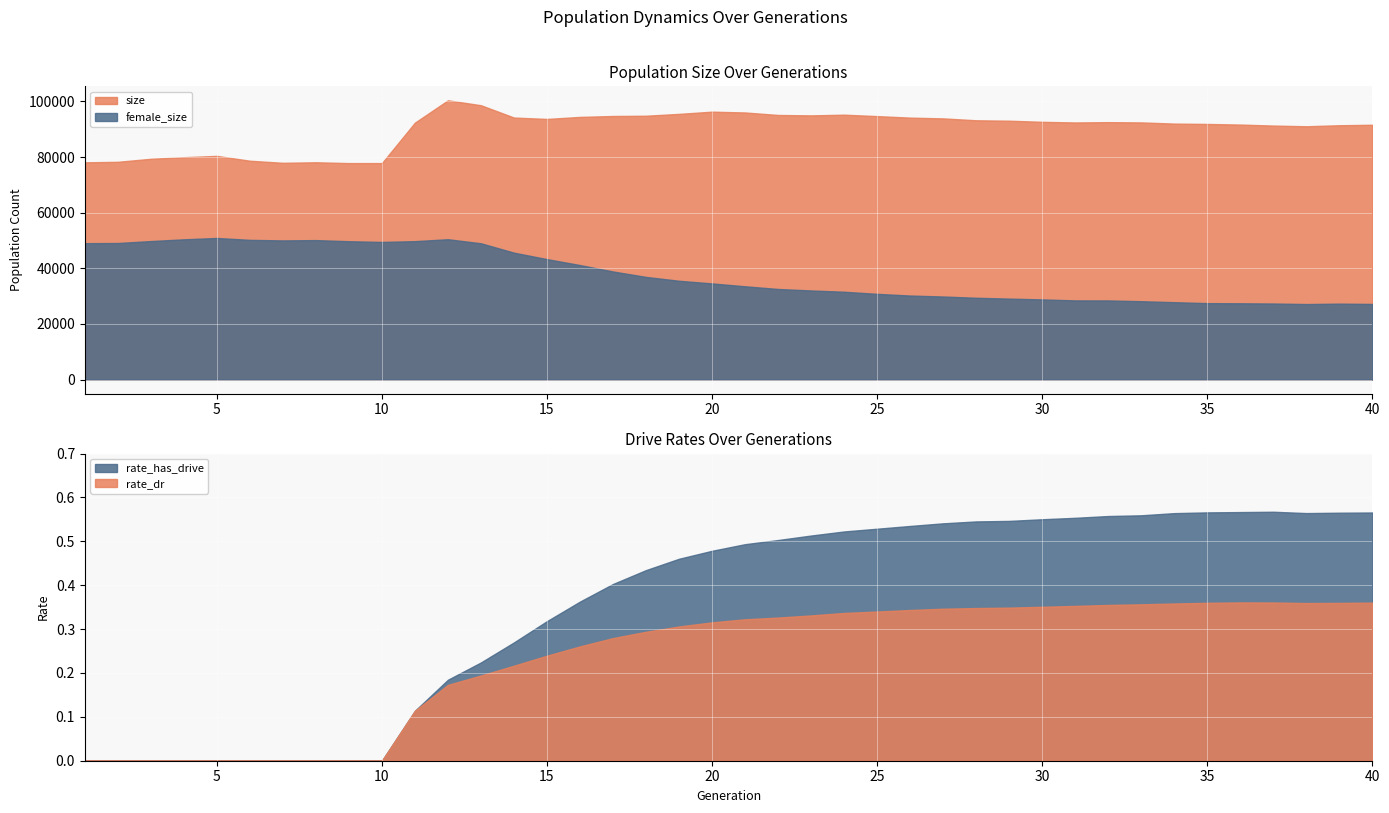

At which category is the sum across all series the highest?

12